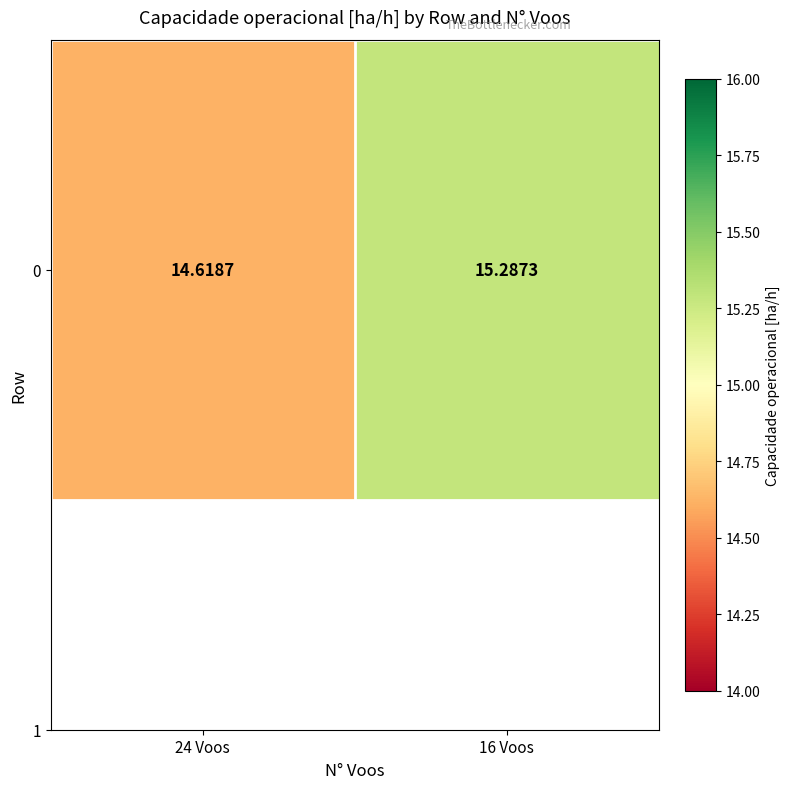

Rank the categories by value from lowest to highest.

24 Voos, 16 Voos